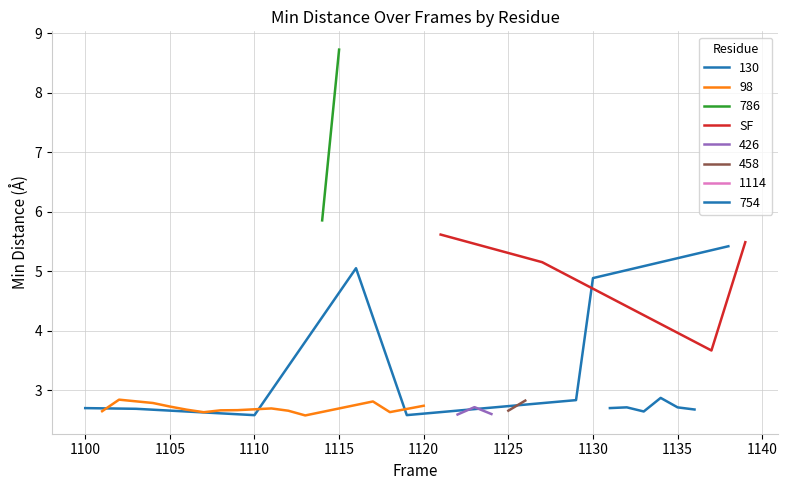

What is the value of the 4th point from the left?

5.5